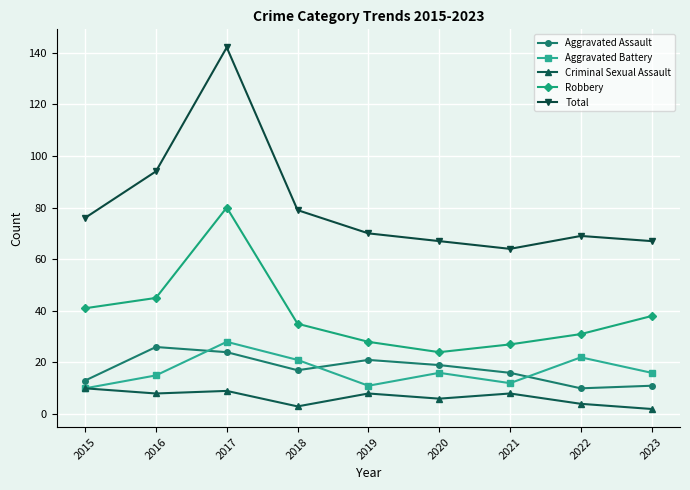

What is the value of the Robbery point at the 6th from the left?

24